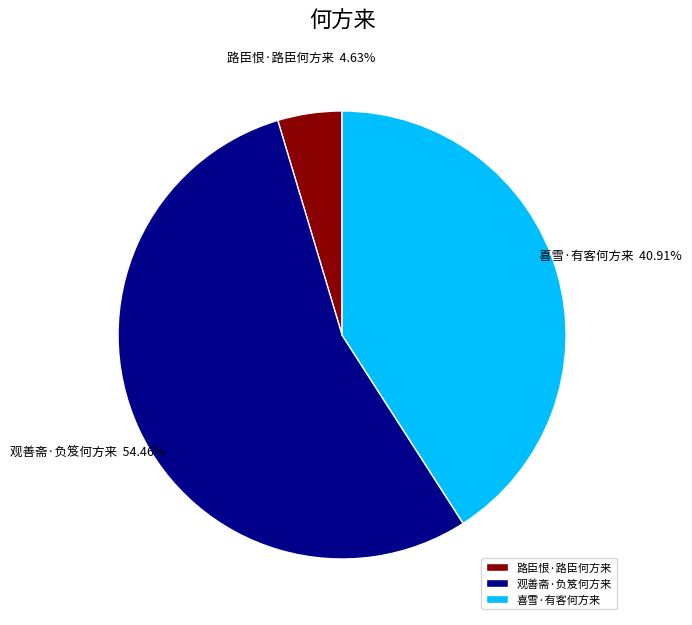

Which slice is the smallest?

路臣恨·路臣何方来